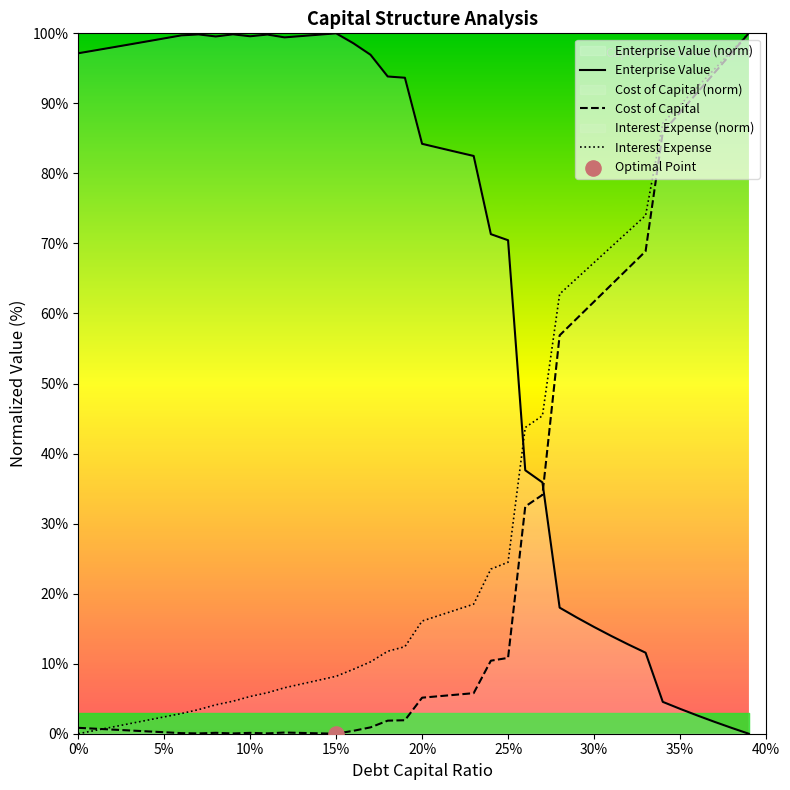

Which series has the largest Y range (max minus min)?

Enterprise Value